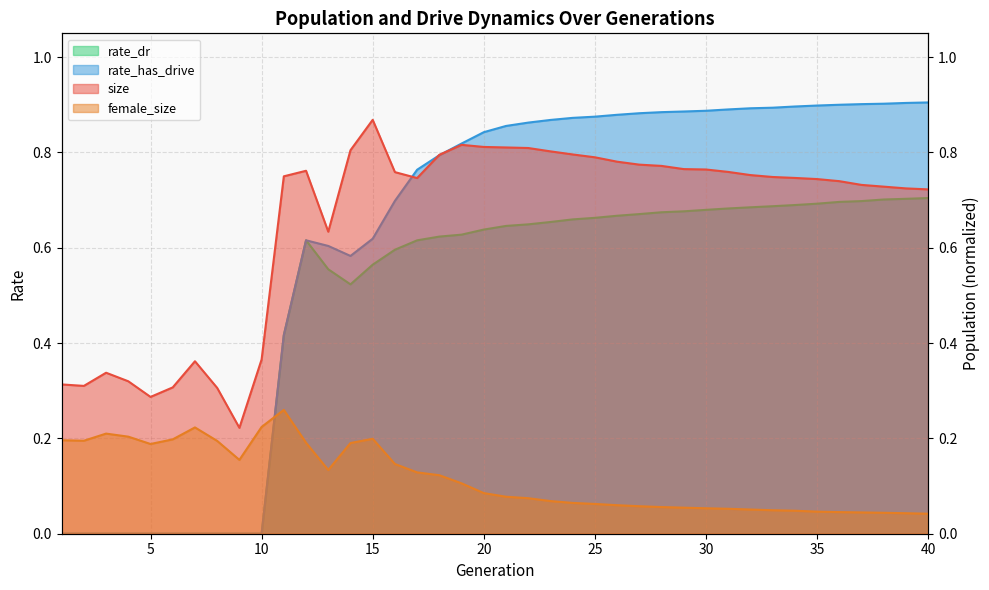

Which series changed the most between 8 and 10?

size